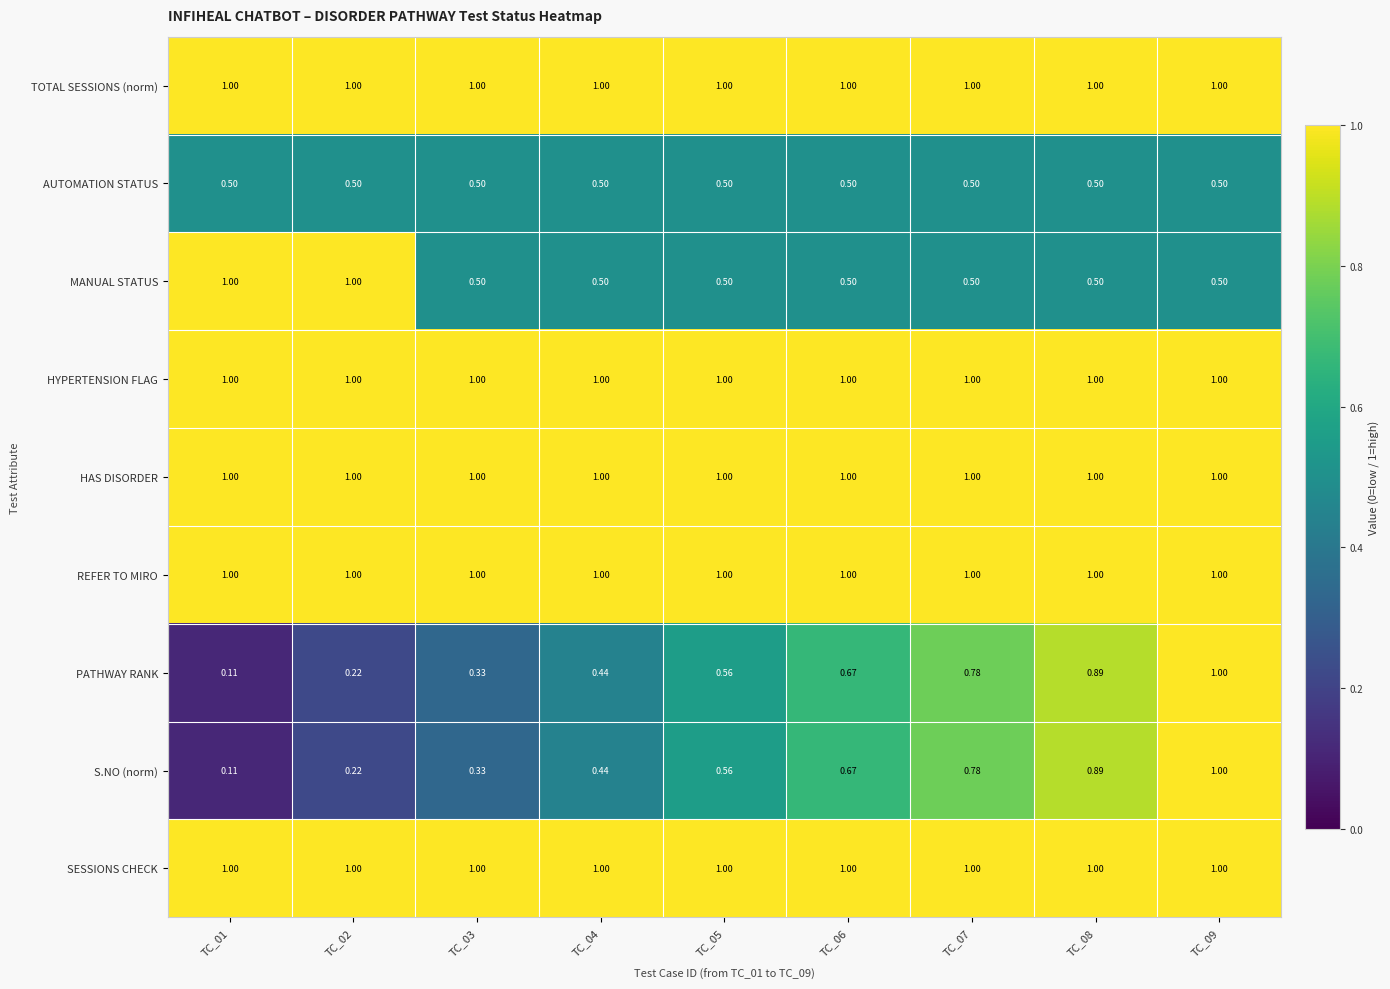

Is the value of HAS DISORDER at TC_06 greater than the value of AUTOMATION STATUS at TC_09?

Yes